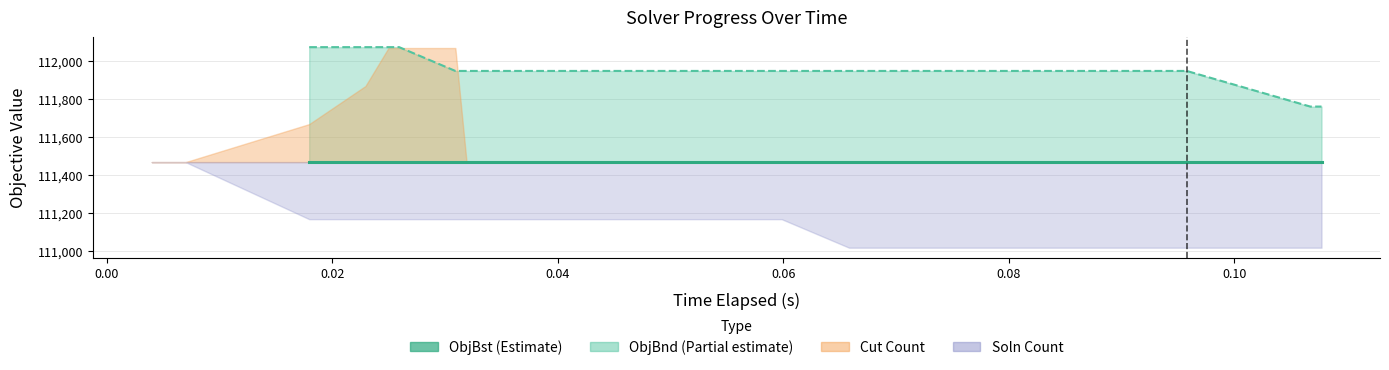

Does the chart have visible grid lines?

Yes